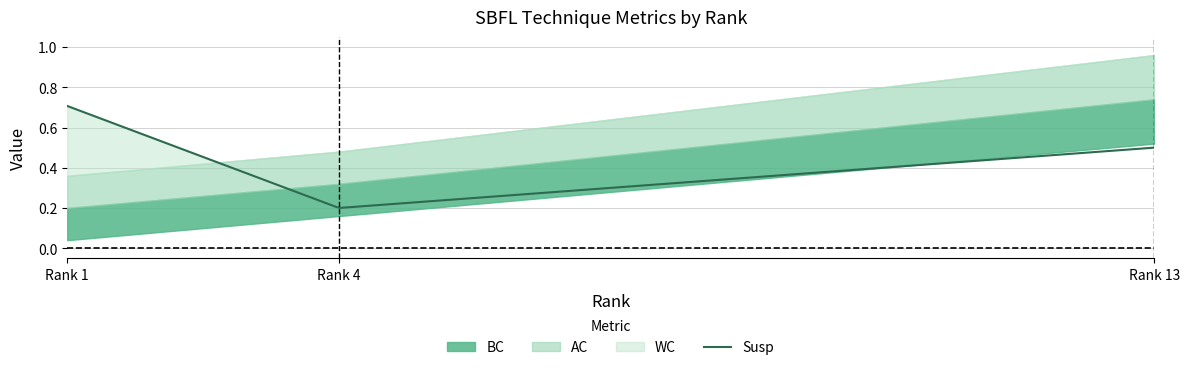

Reading right to left, what are all the values shown in this chart?

BC: 13=0.5	4=0.2	1=0.0
AC: 13=0.7	4=0.3	1=0.2
WC: 13=1.0	4=0.5	1=0.4
Susp: 13=0.5	4=0.2	1=0.7